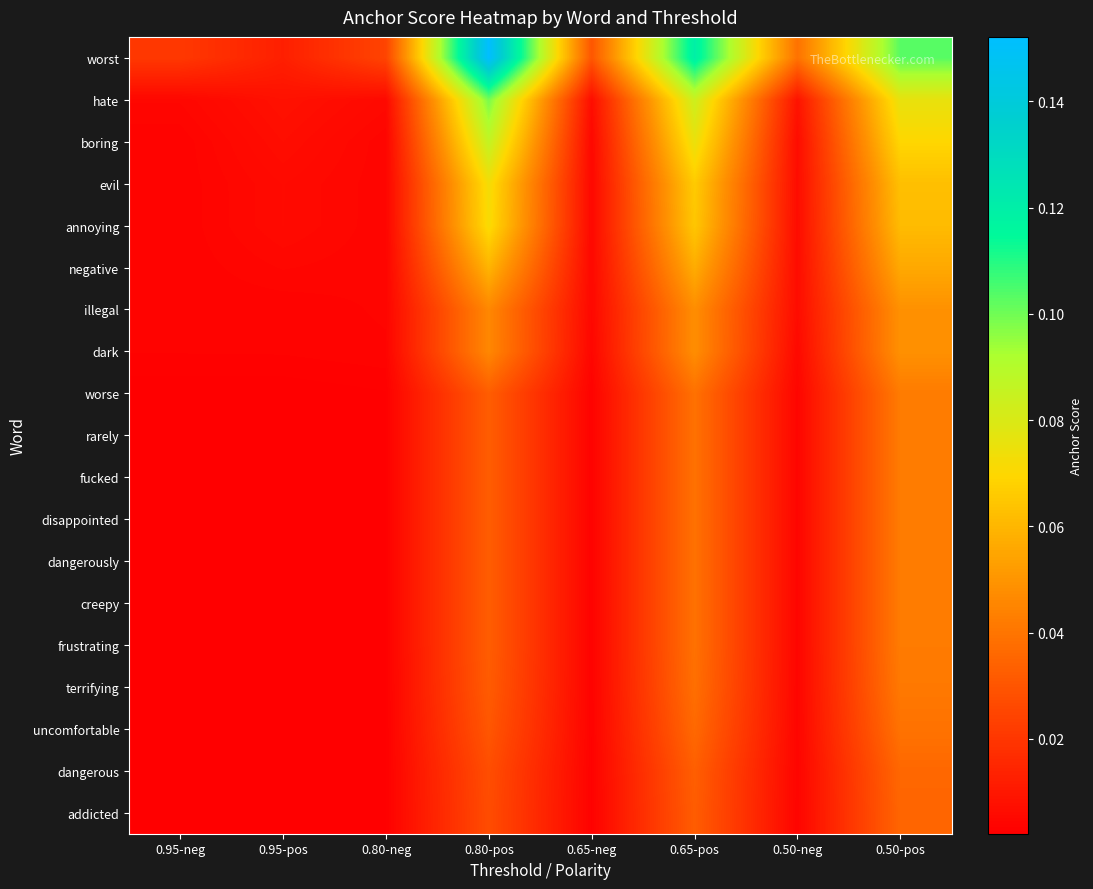

What is the spread (max minus min) of values at 0.65-pos?

0.1